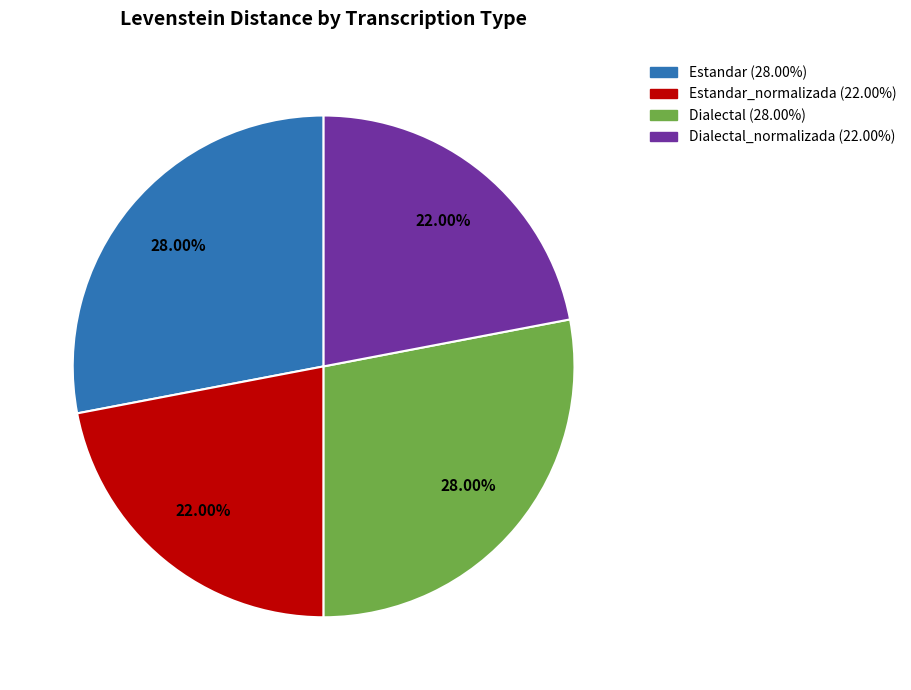

Is there a majority slice in this chart?

No